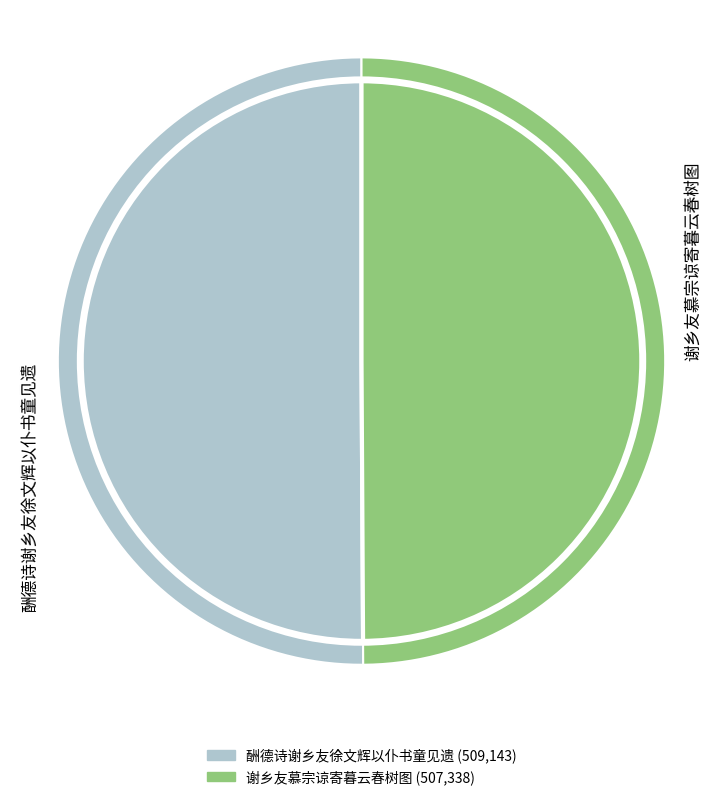

Is there a majority slice in this chart?

Yes